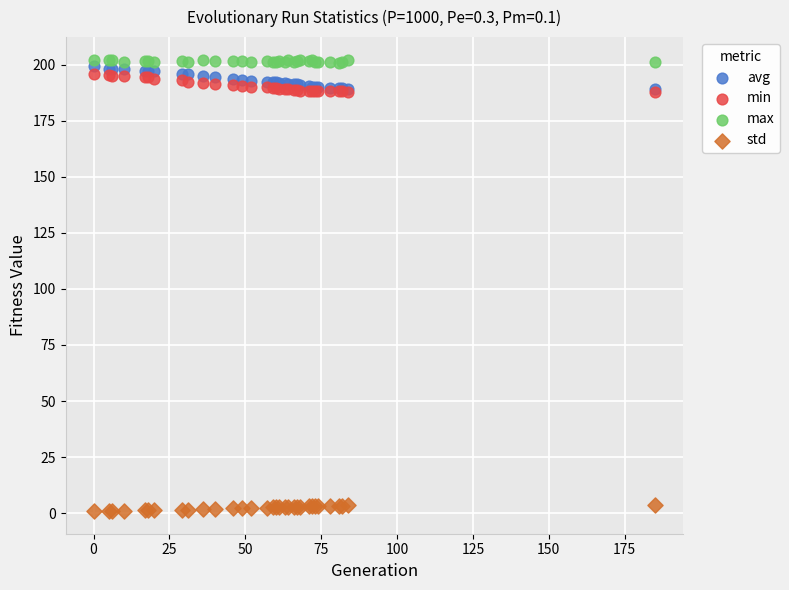

Which series reaches the maximum Y coordinate?

max